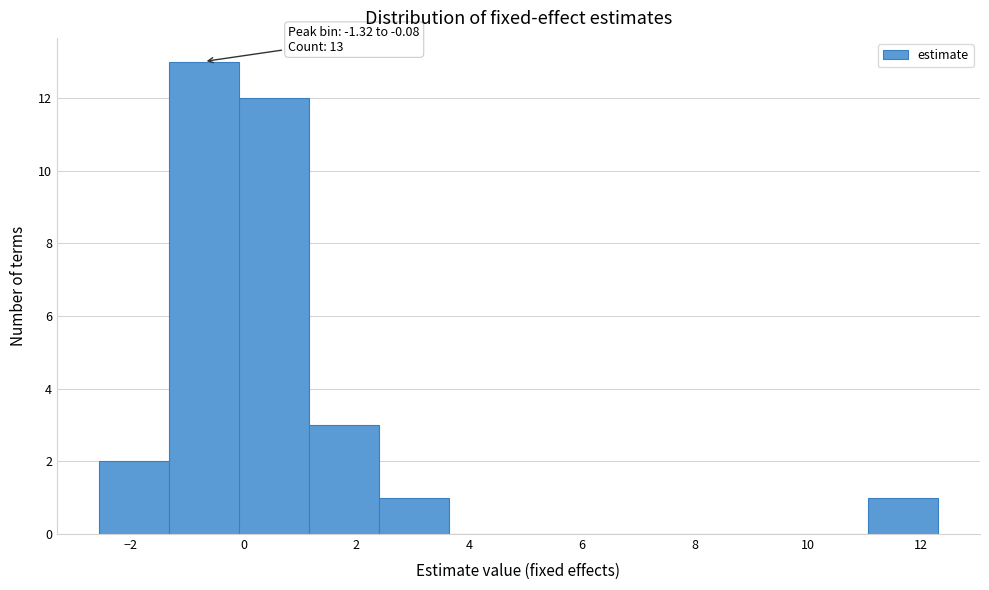

Over which range of the x-axis is the bar tallest?

-1.4 to 0.0